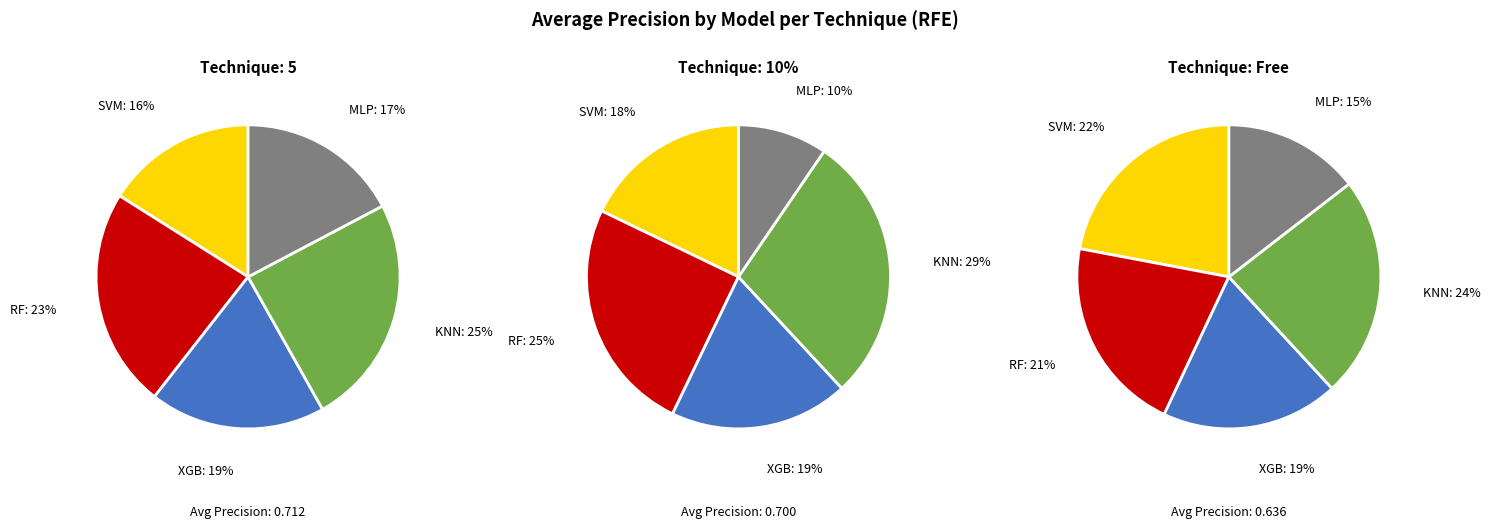

Is it true that Free is 34% of the pie?

False